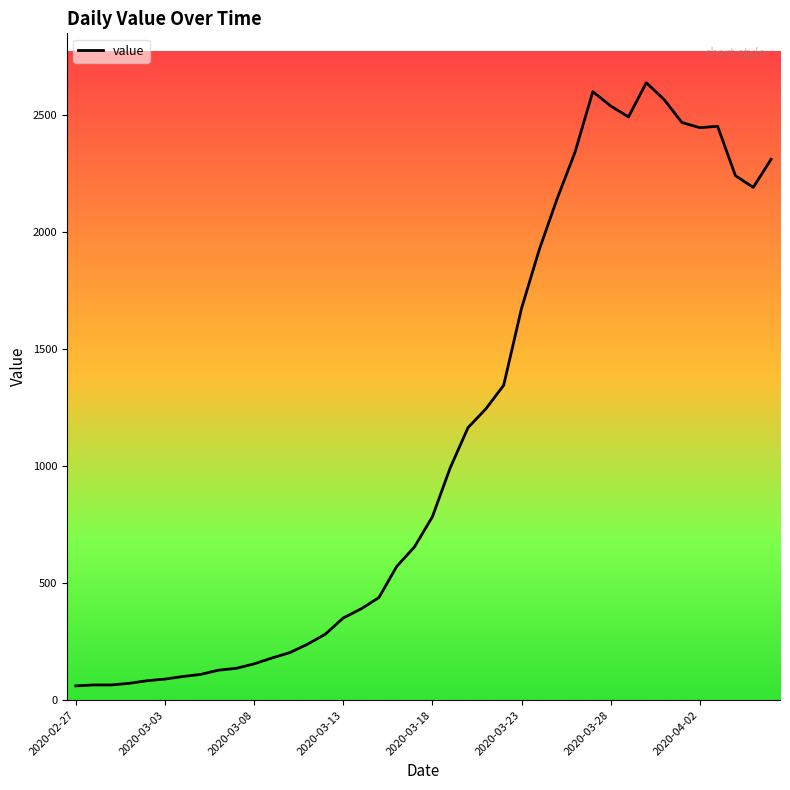

What is the difference between the maximum and minimum values?

2576